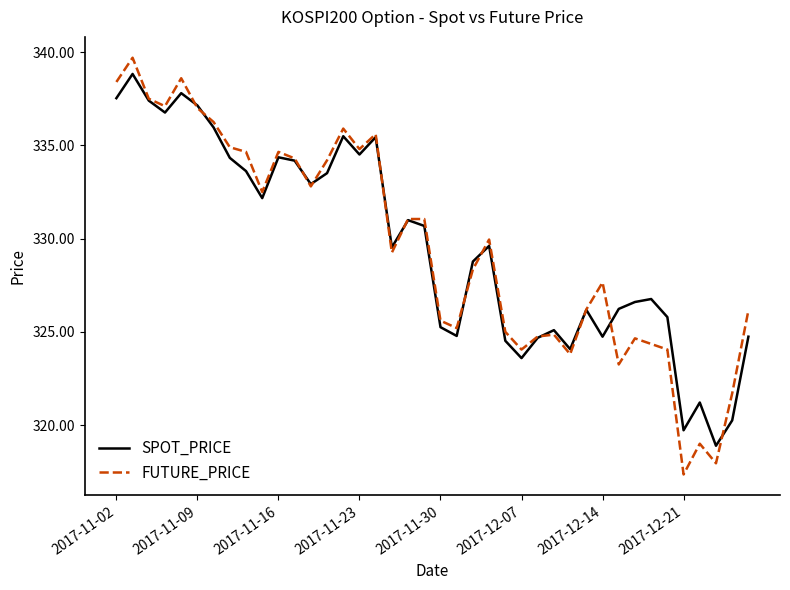

Does the chart have visible grid lines?

No